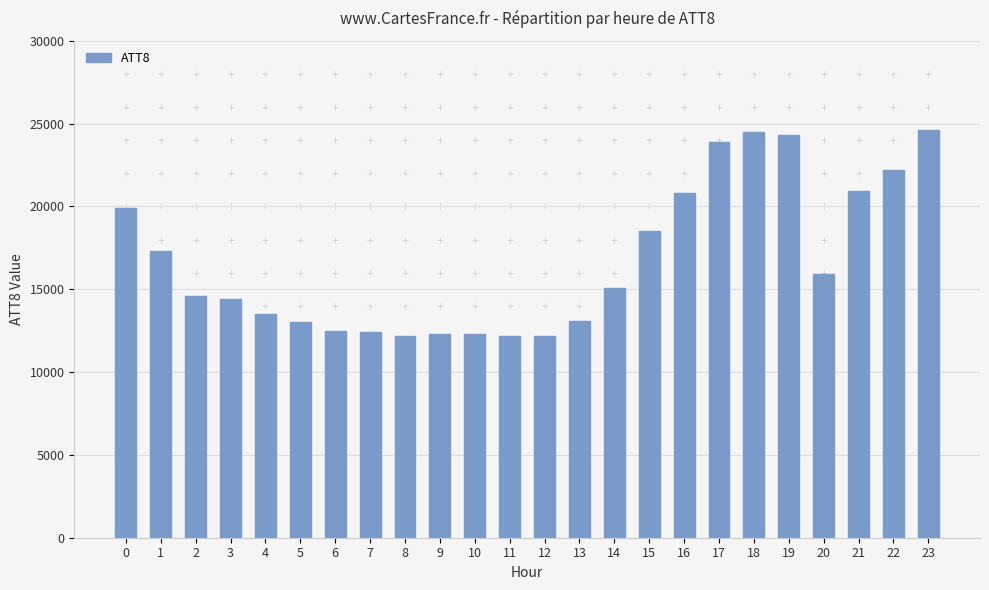

What is the change in value from 3 to 9?

-2100